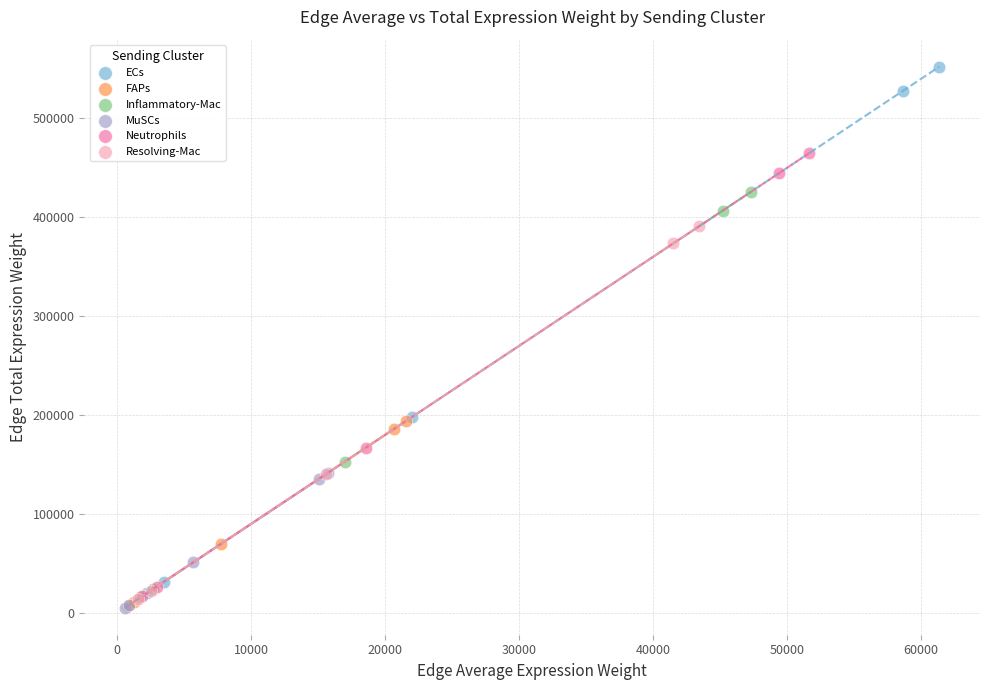

What are all the series names shown in the legend?

ECs, FAPs, Inflammatory-Mac, MuSCs, Neutrophils, Resolving-Mac